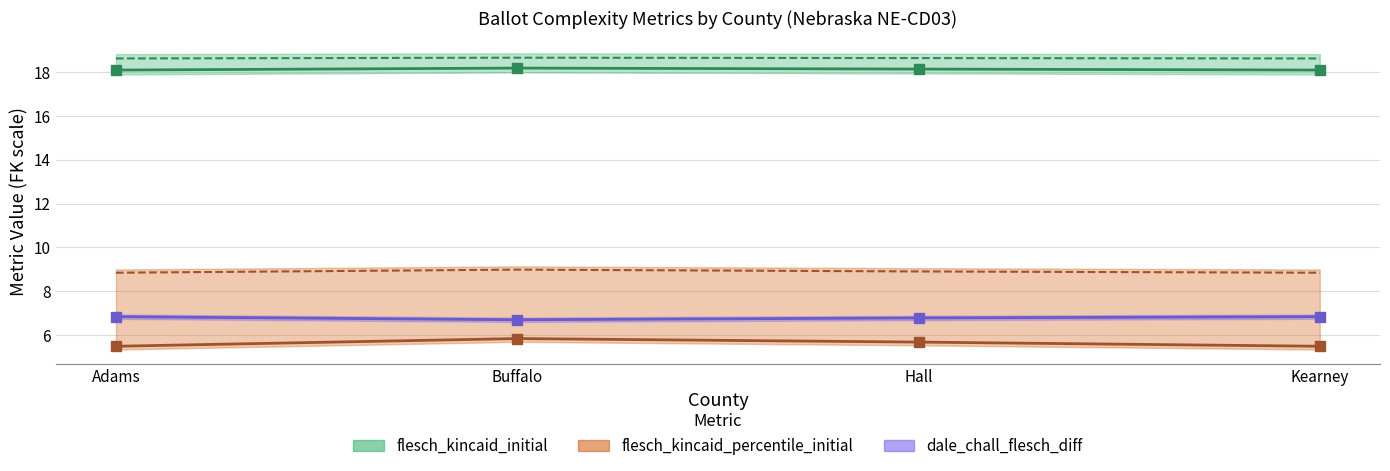

What is the approximate value of flesch_kincaid_percentile_initial at Kearney?

5.5